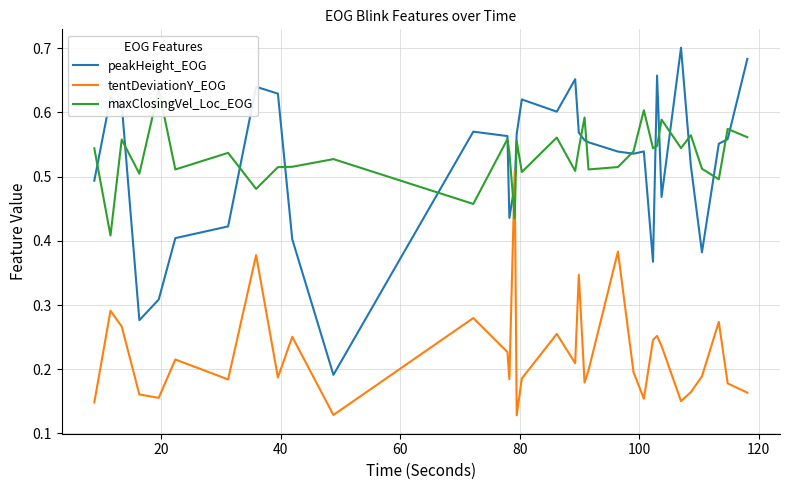

True or false: tentDeviationY_EOG and peakHeight_EOG cross at least once.

True